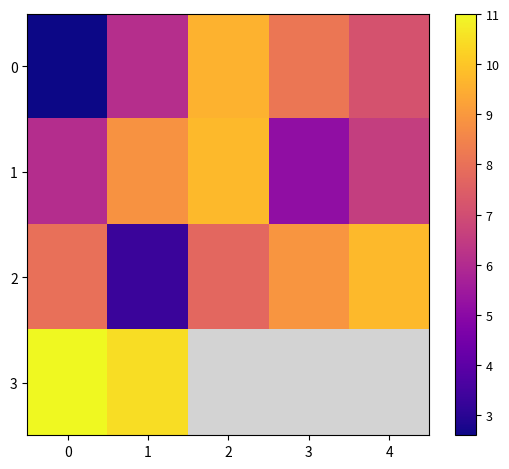

What is the difference between the highest and lowest values at 4?

3.2